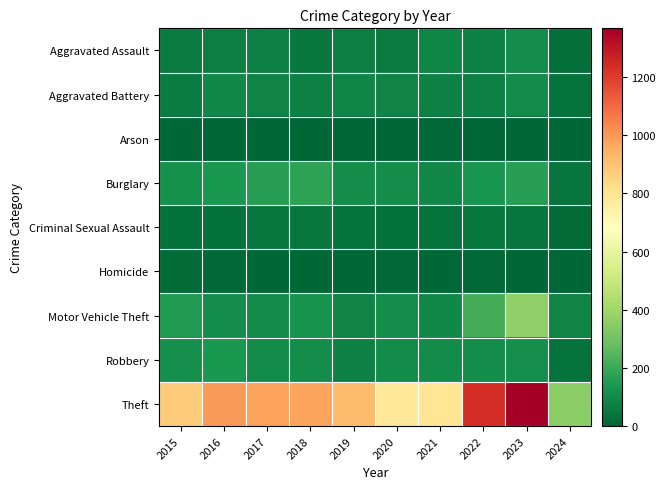

At which category is the sum across all series the highest?

2023